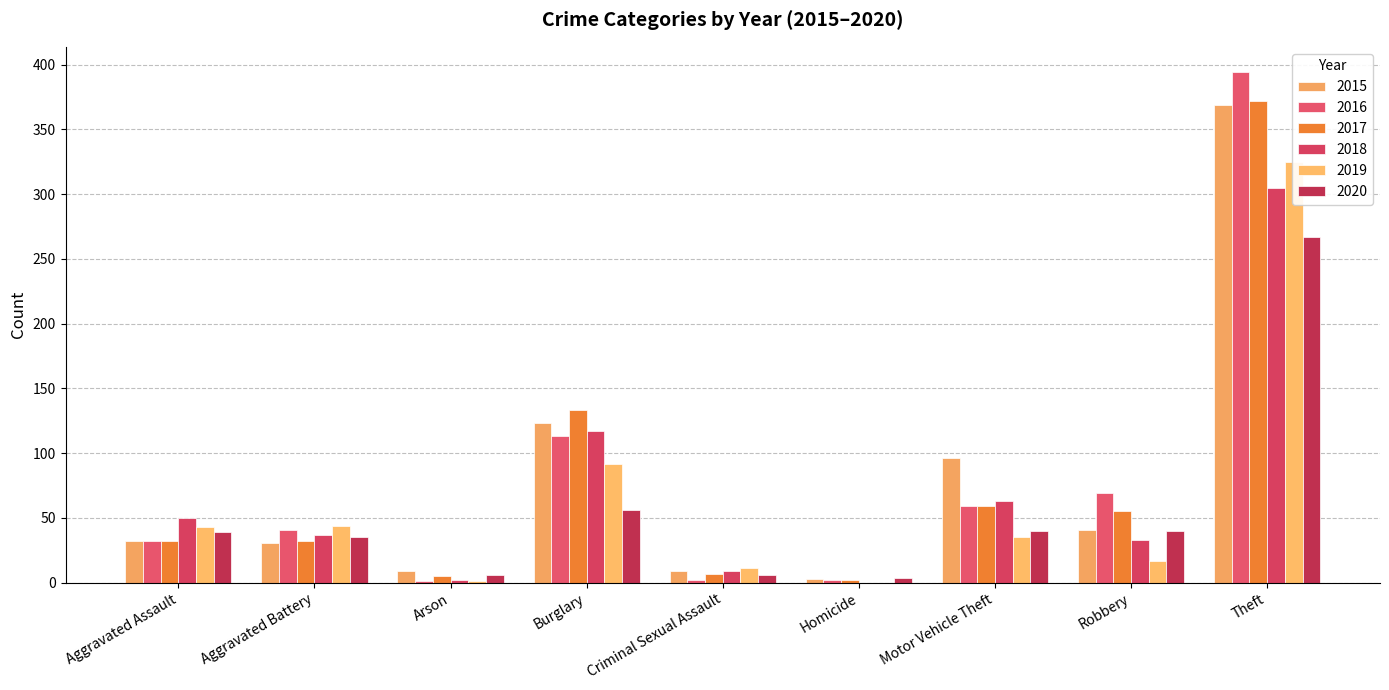

Is it true that 2015 equals 369 at Theft?

True